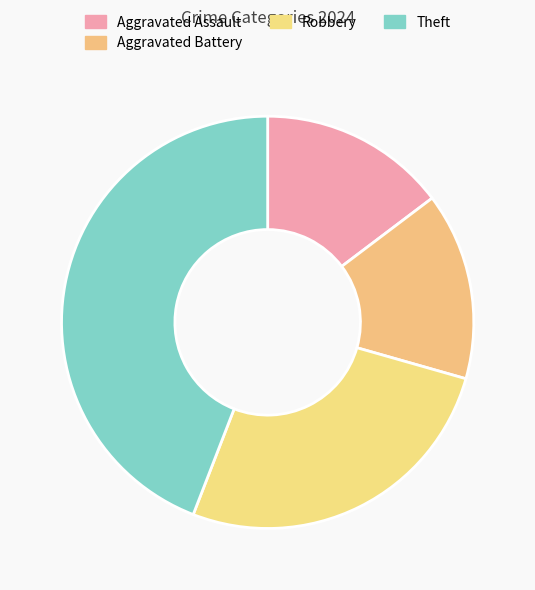

How many slices are in this pie chart?

4